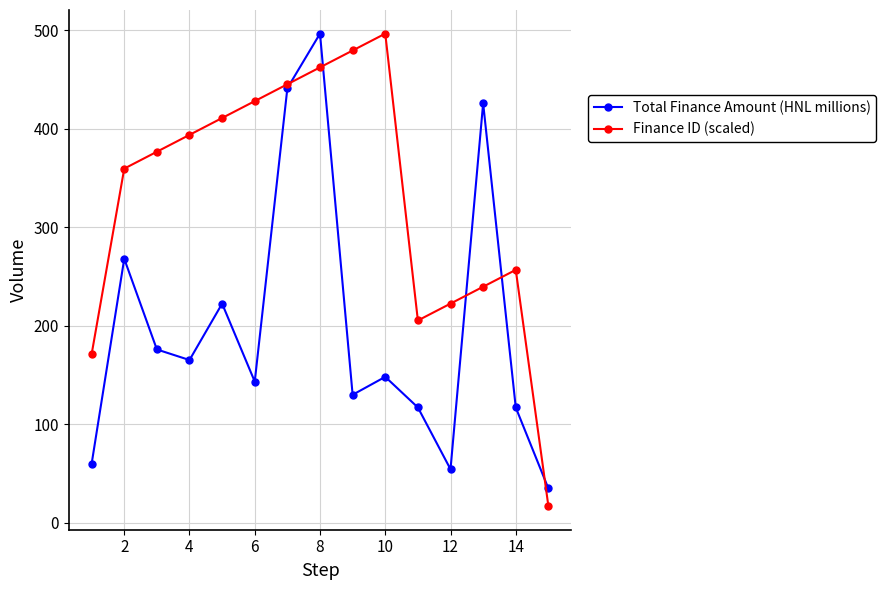

How many data points in Total Finance Amount (HNL millions) are less than 148?

7